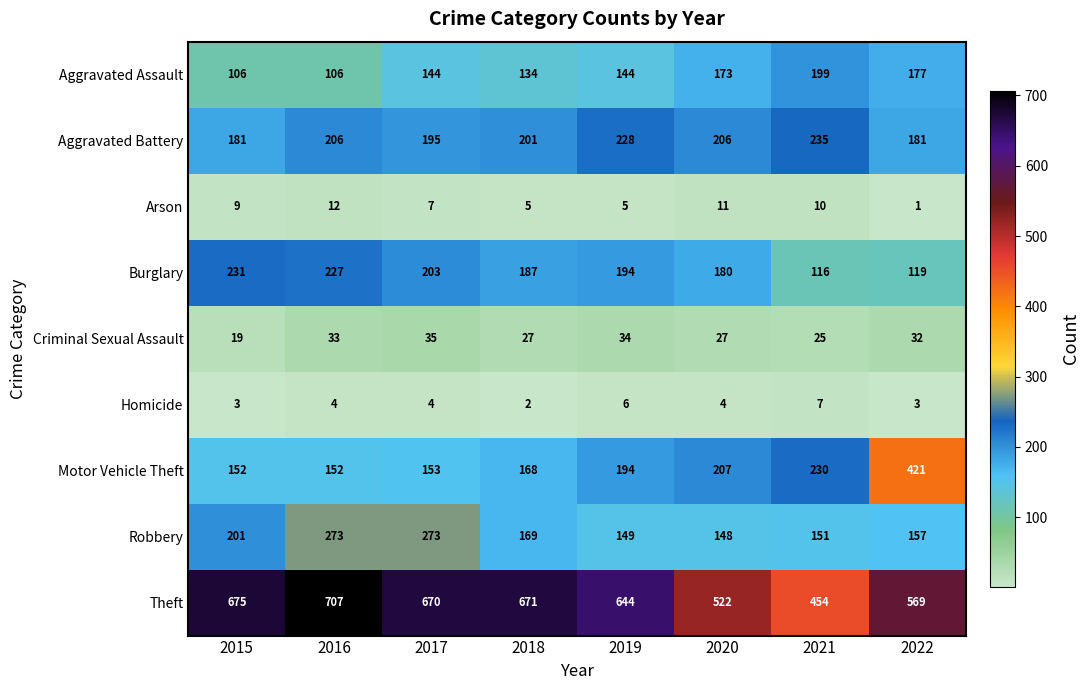

What is the approximate value of Theft at 2017?

670